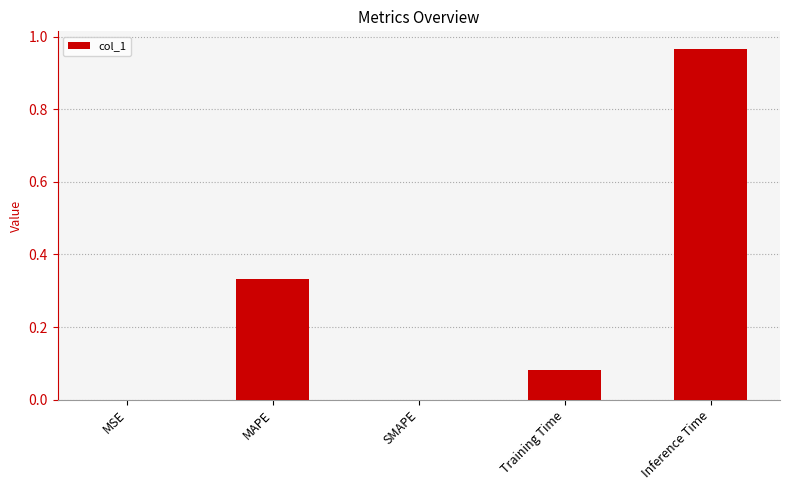

The value at SMAPE is -0.6. True or false?

False